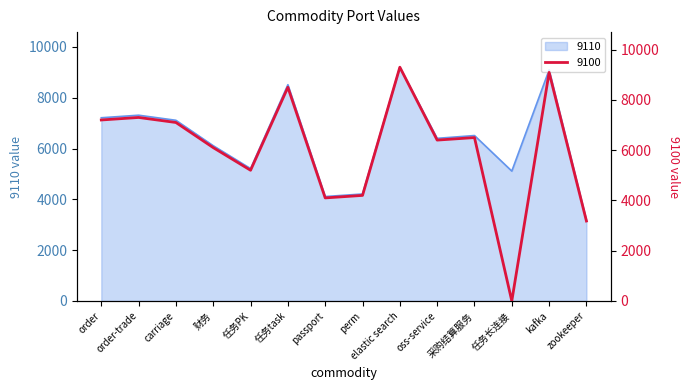

What is the difference between the 9110 values at 采购结算服务 and 任务PK?

1300